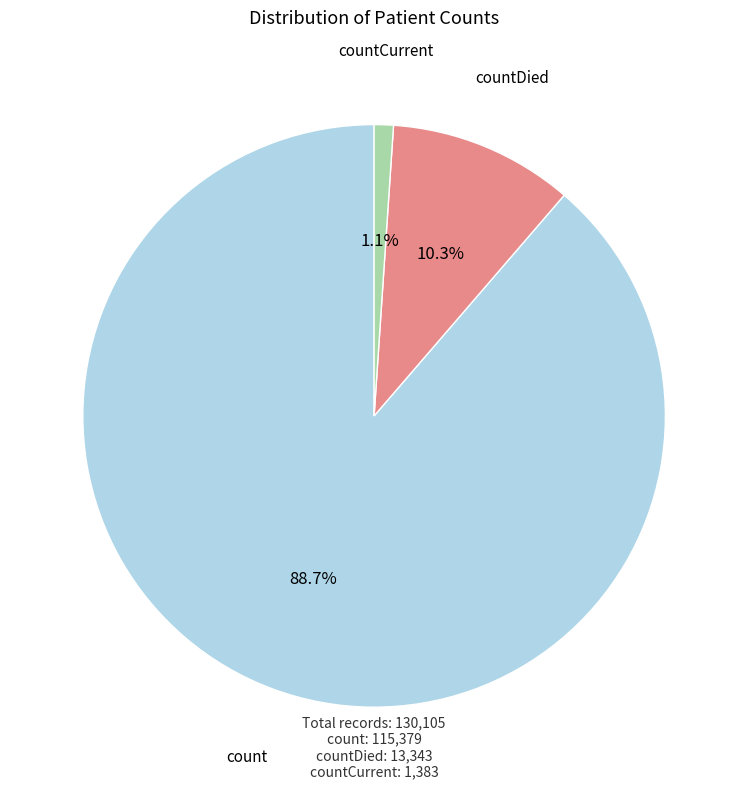

Rank the categories by value from lowest to highest.

countCurrent, countDied, count